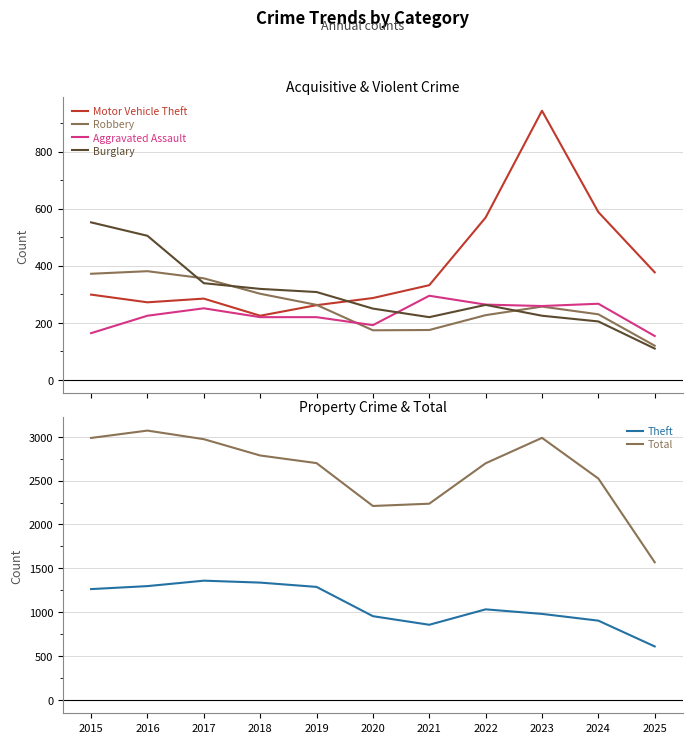

Does the chart display data point markers on the line(s)?

No